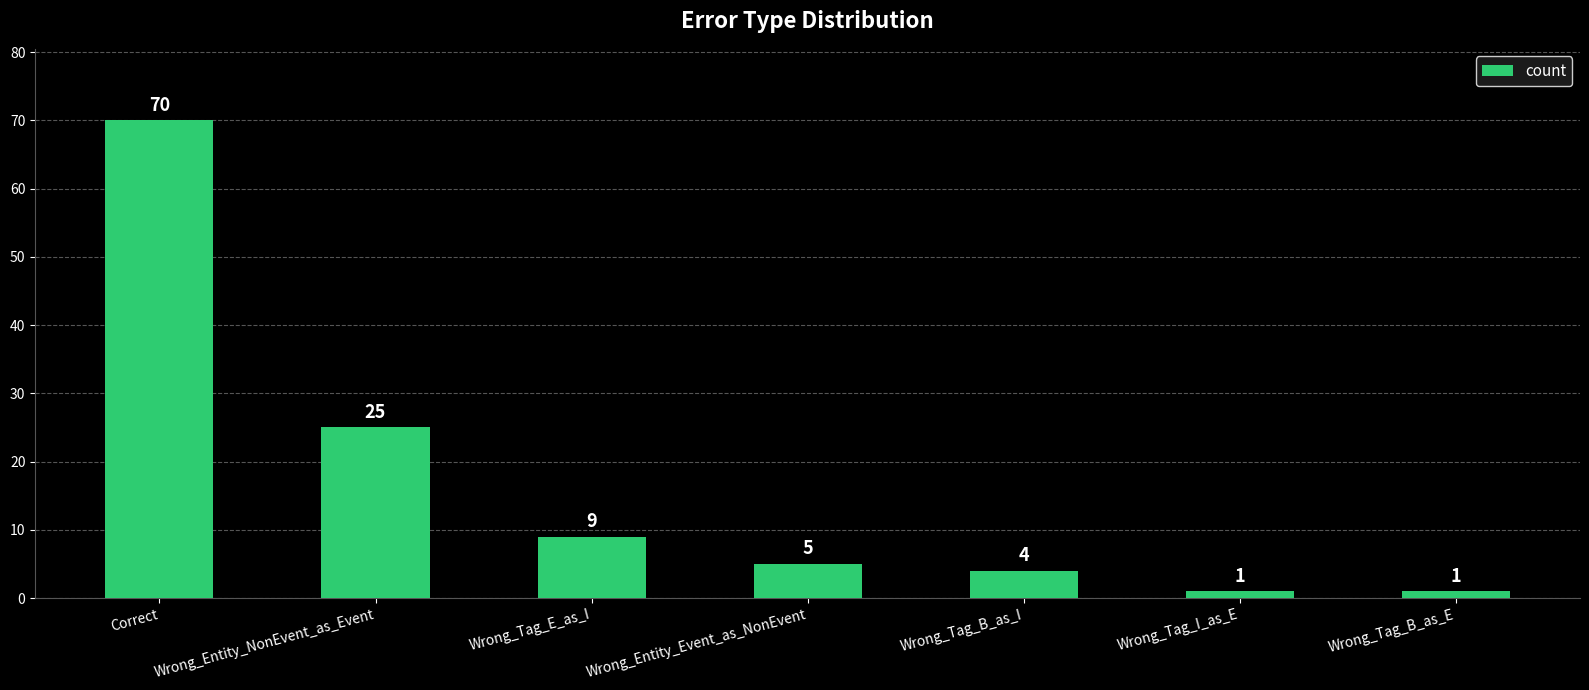

How many categories are shown in the chart?

7